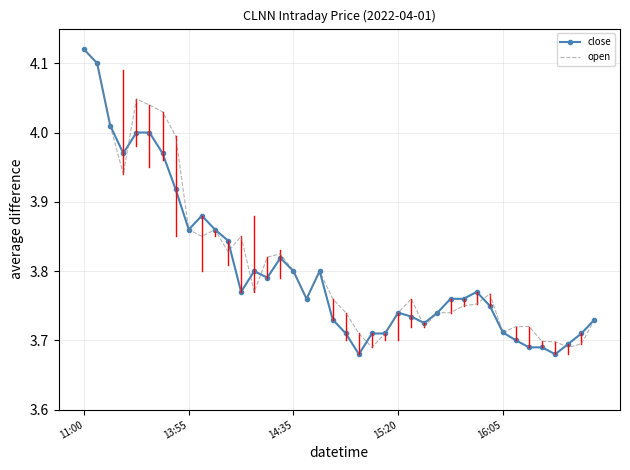

Which series has the largest range (max minus min)?

close